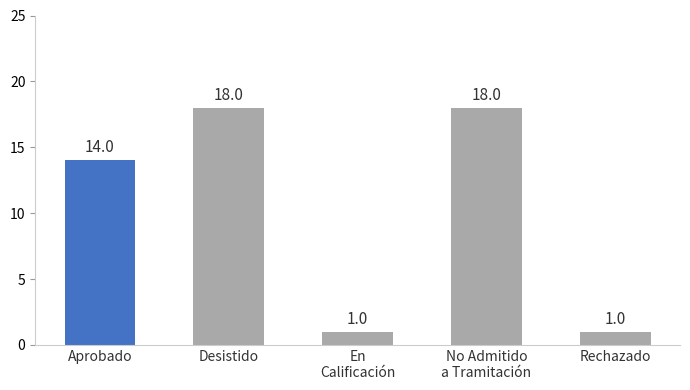

Approximately how many times larger is the value at Aprobado compared to En
Calificación?

14.0